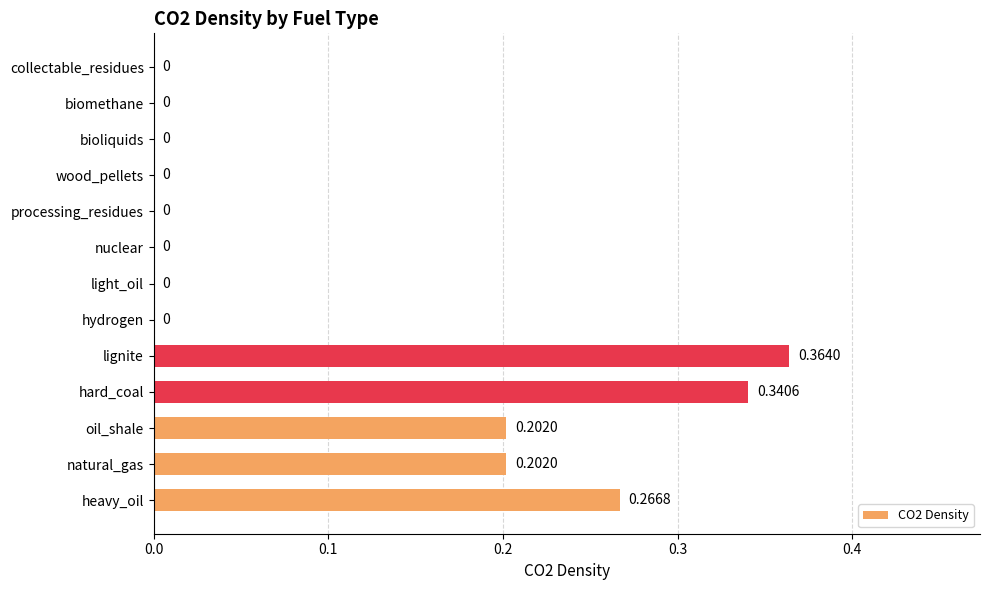

Between biomethane and heavy_oil, which is larger?

heavy_oil